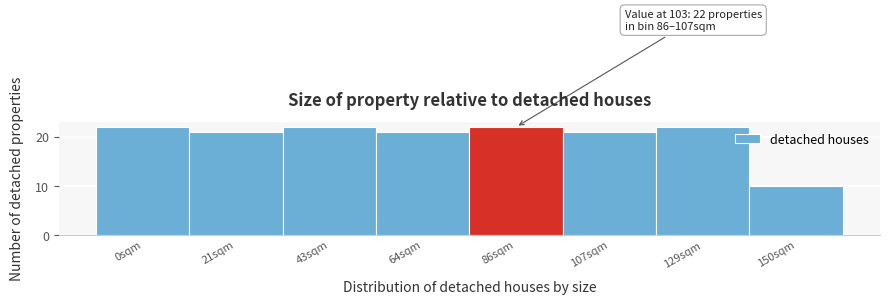

Reading left to right, transcribe all the data shown in this chart.

0sqm=22	21sqm=21	43sqm=22	64sqm=21	86sqm=22	107sqm=21	129sqm=22	150sqm=10